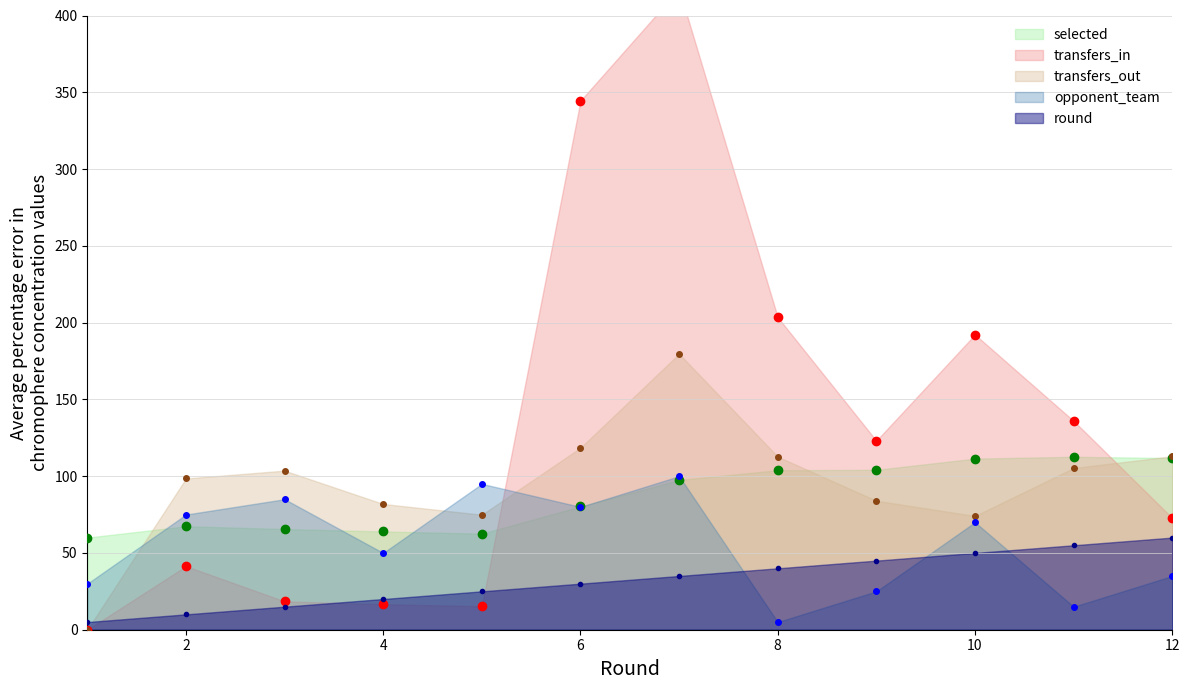

Where is the first local maximum for selected?

2